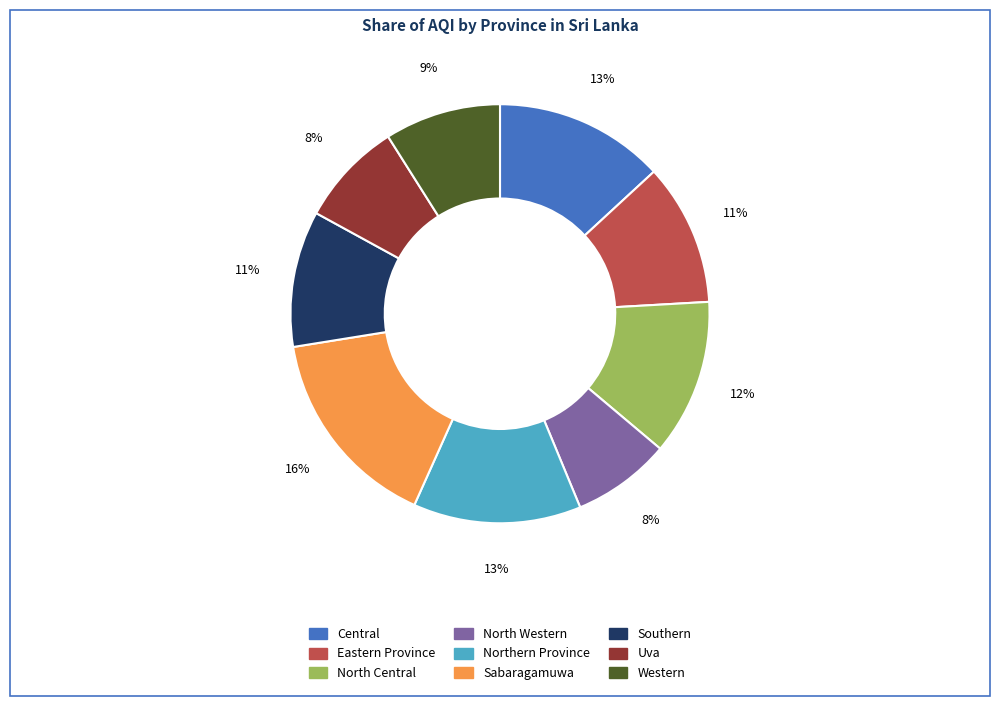

How many segments does this pie chart have?

9